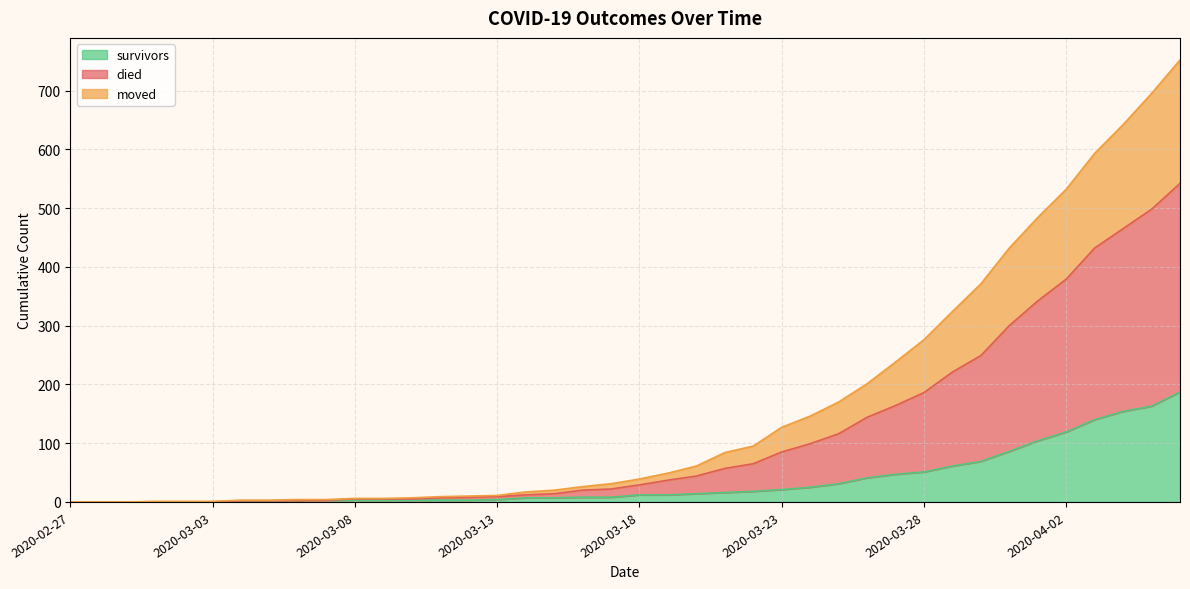

Between 2020-03-25 and 2020-03-28, which series saw the biggest shift?

died